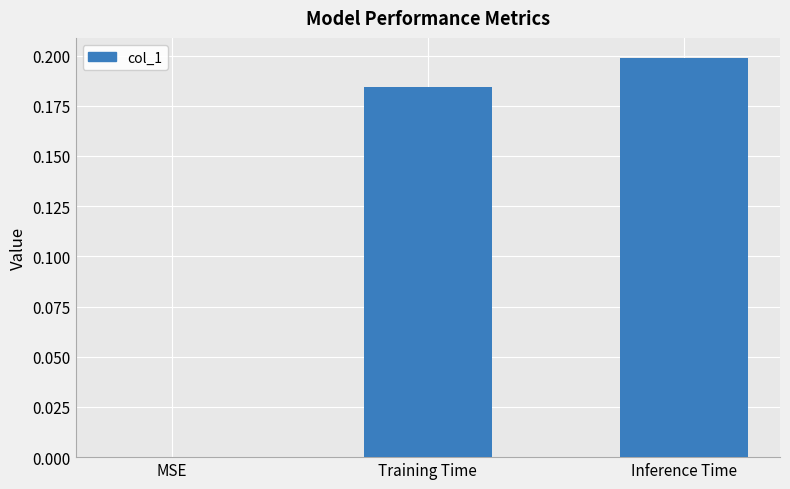

Between MSE and Inference Time, which is larger?

Inference Time